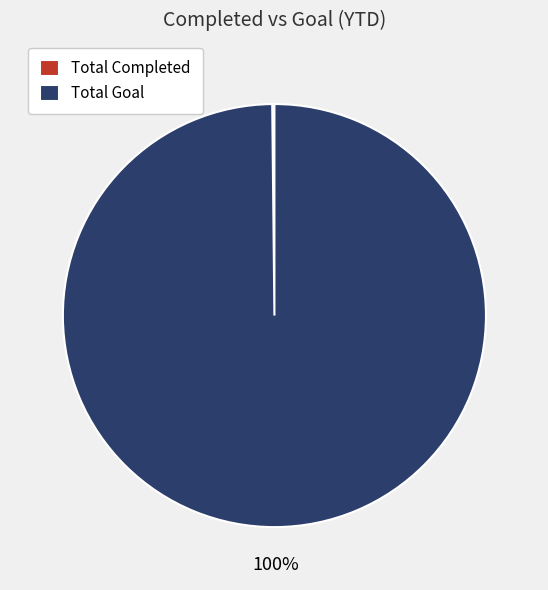

Which category accounts for the majority?

Total Goal